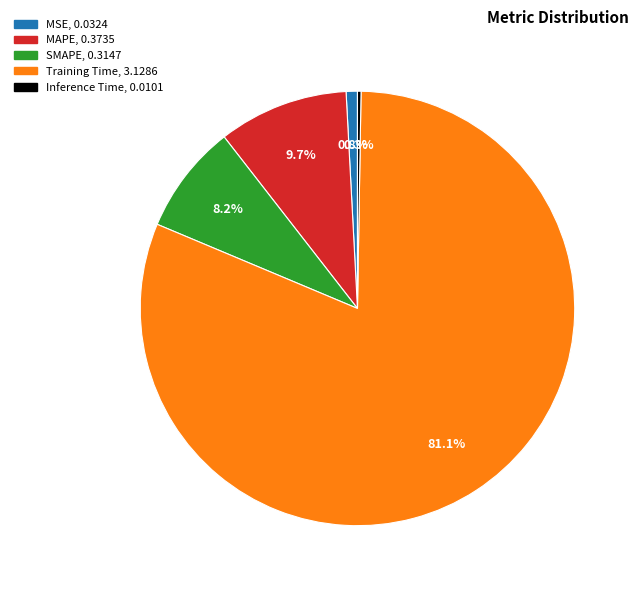

Which category has the biggest portion of the pie?

Training Time